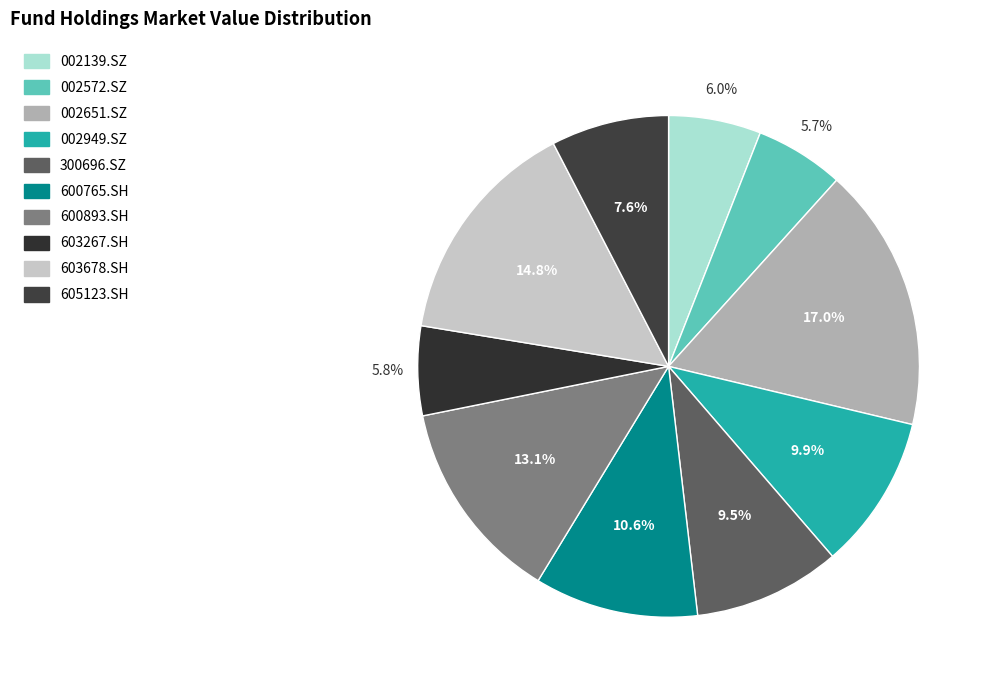

To the nearest percent, what is the average slice percentage?

10%